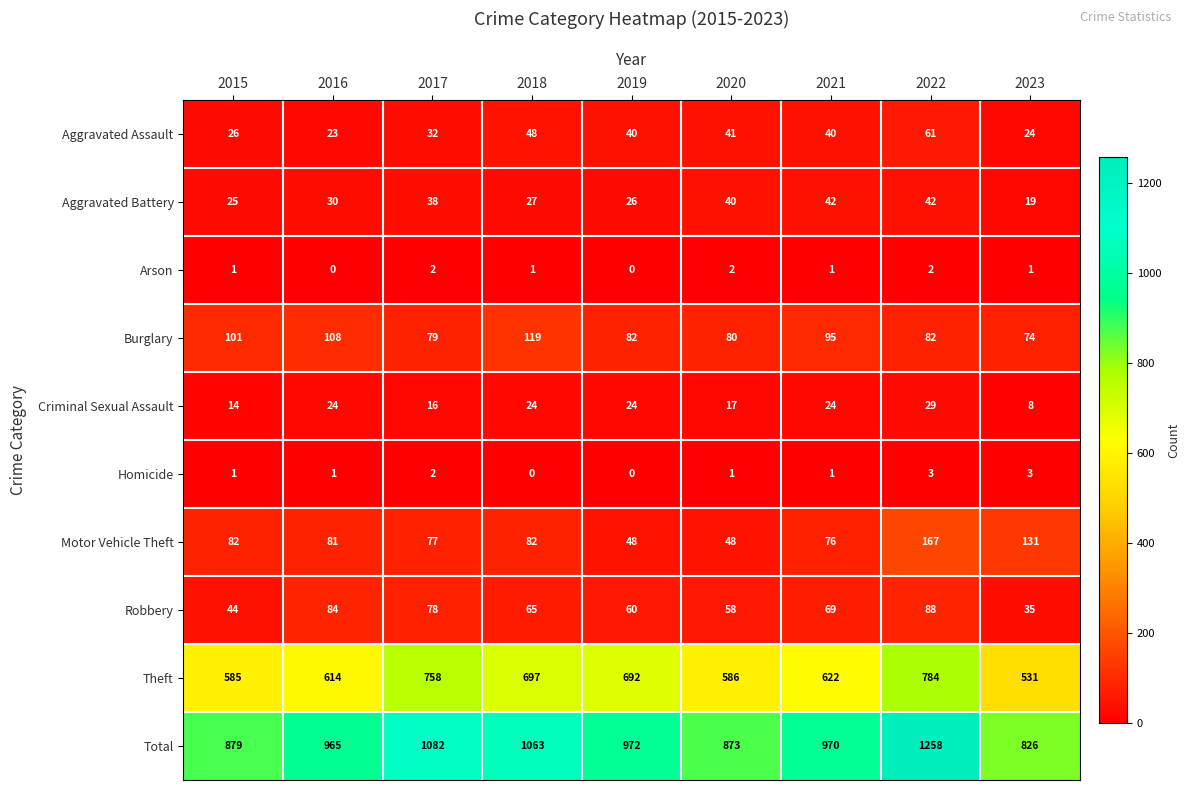

At how many categories does at least one series exceed 1048?

3